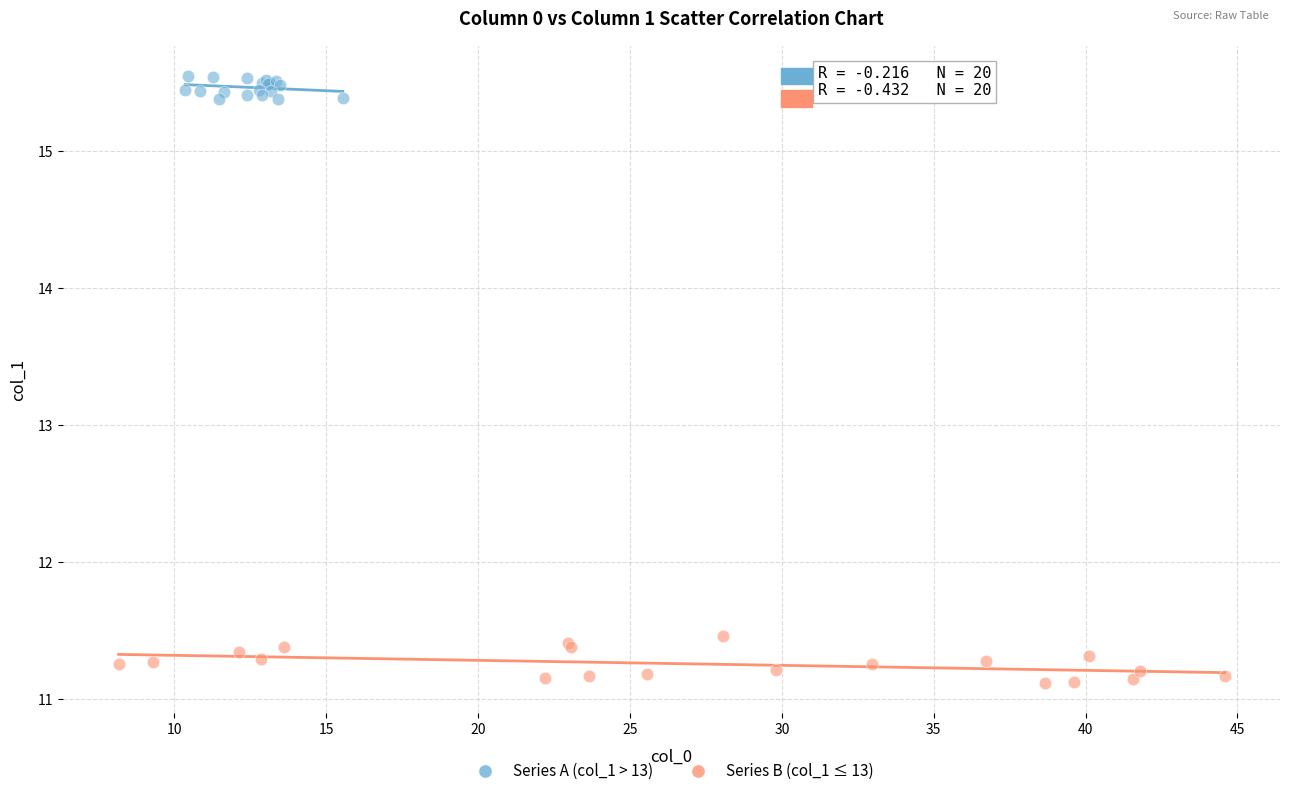

Which series reaches the maximum Y coordinate?

Series A (col_1 > 13)